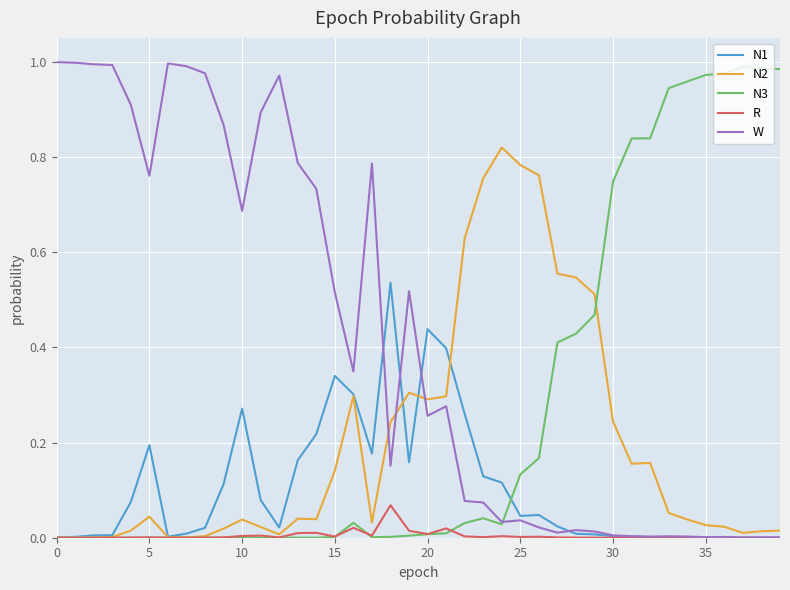

Which series has the largest total across all categories?

W